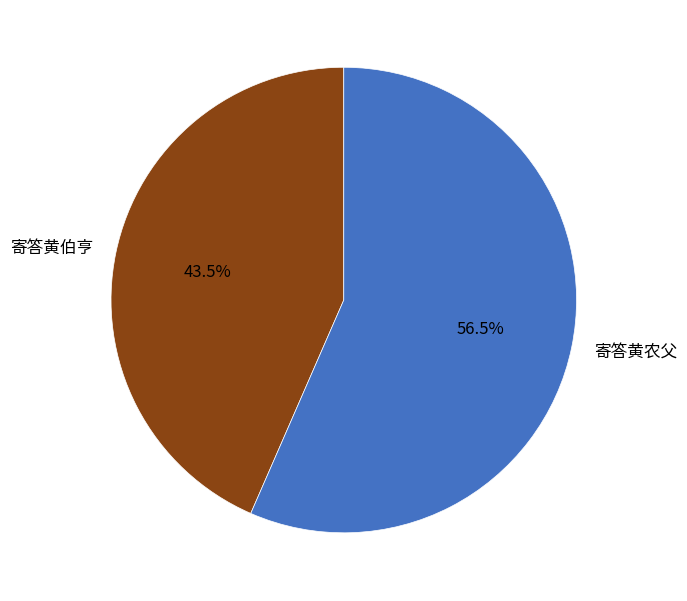

To the nearest percent, what is the difference between the largest and smallest slice percentages?

13%